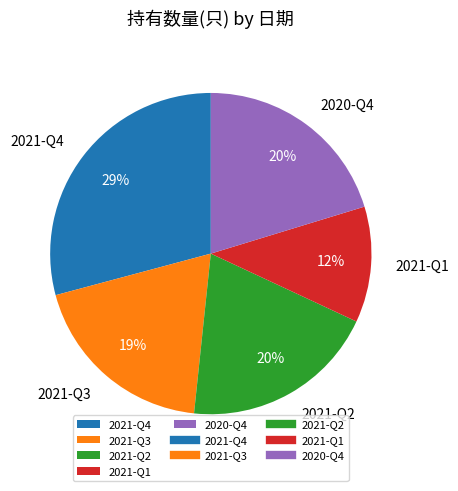

Count the number of slices in the pie.

5